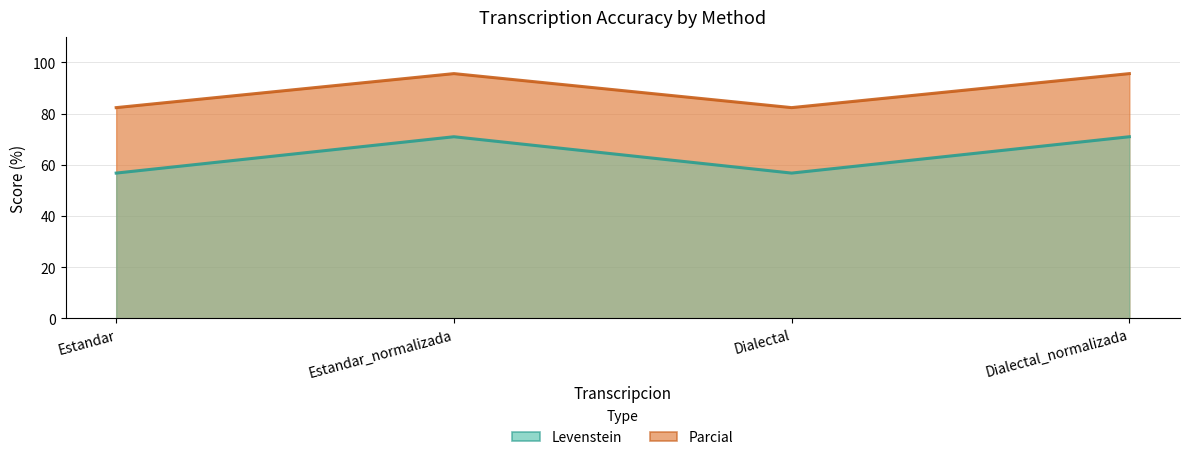

How many lines are shown in the chart?

2